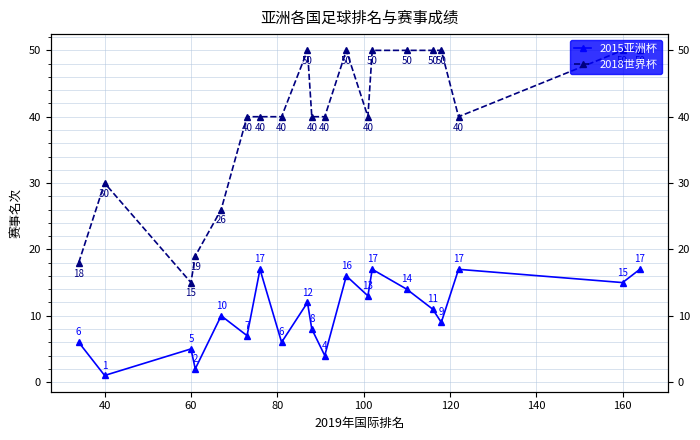

True or false: 2018世界杯 and 2015亚洲杯 intersect in this chart.

False